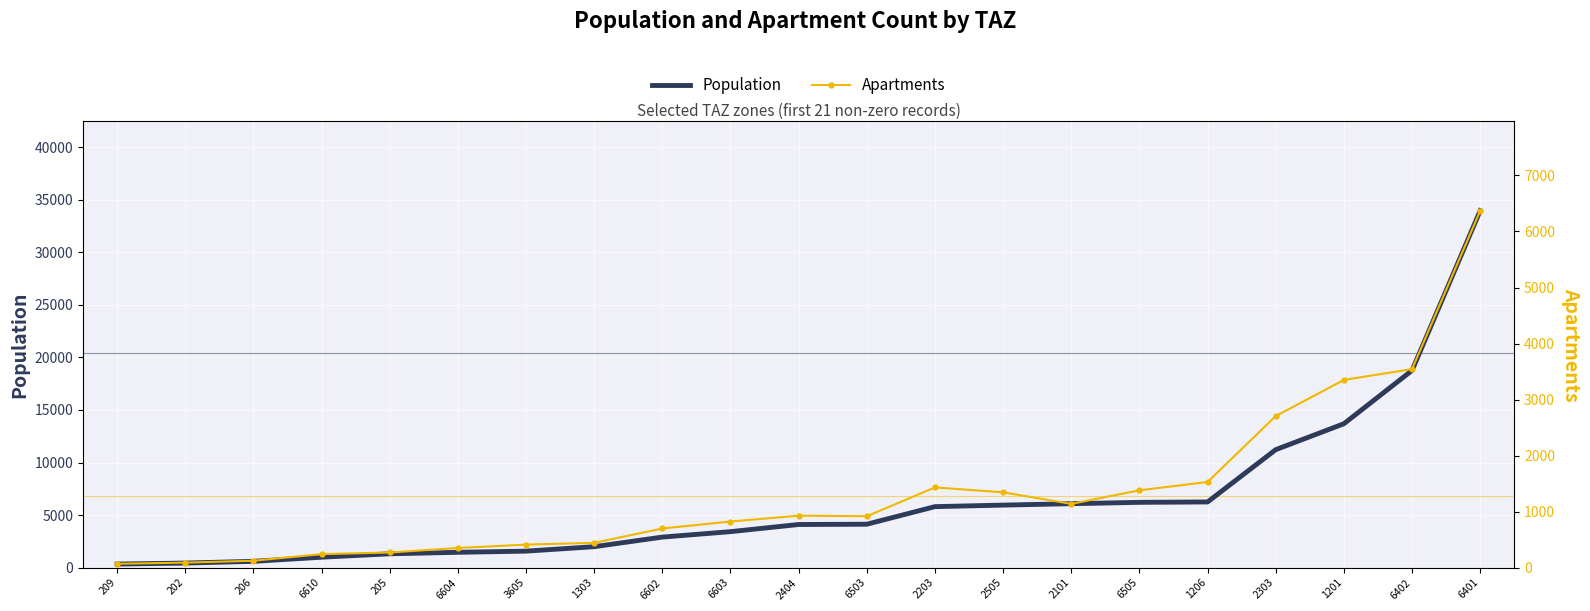

Rank the series at 2101 from highest to lowest value.

Population, Apartments